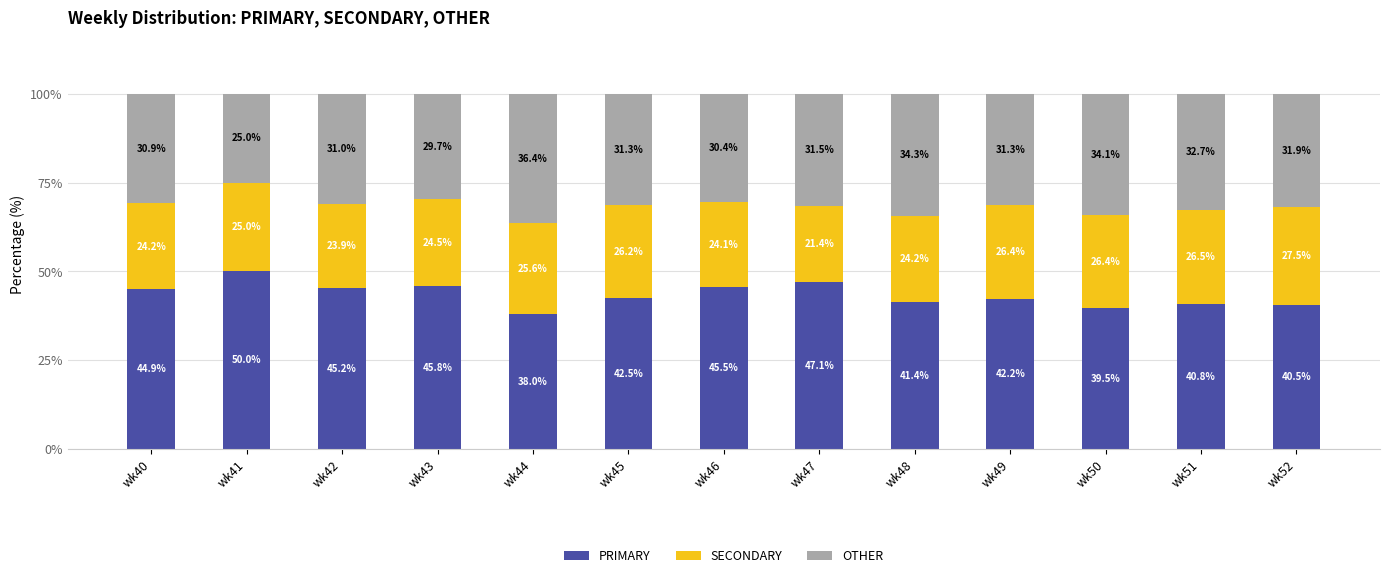

Reading left to right, what are the values for PRIMARY?

wk40=44.9	wk41=50.0	wk42=45.2	wk43=45.8	wk44=38.0	wk45=42.5	wk46=45.5	wk47=47.1	wk48=41.4	wk49=42.2	wk50=39.5	wk51=40.8	wk52=40.5